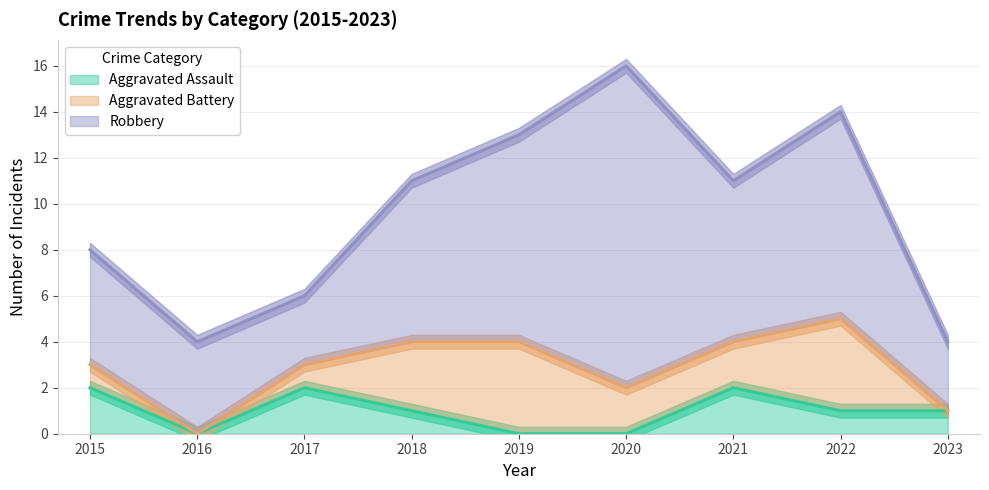

Reading left to right, list all the values displayed in this chart.

Aggravated Assault: 2015=2	2016=0	2017=2	2018=1	2019=0	2020=0	2021=2	2022=1	2023=1
Aggravated Battery: 2015=1	2016=0	2017=1	2018=3	2019=4	2020=2	2021=2	2022=4	2023=0
Robbery: 2015=5	2016=4	2017=3	2018=7	2019=9	2020=14	2021=7	2022=9	2023=3